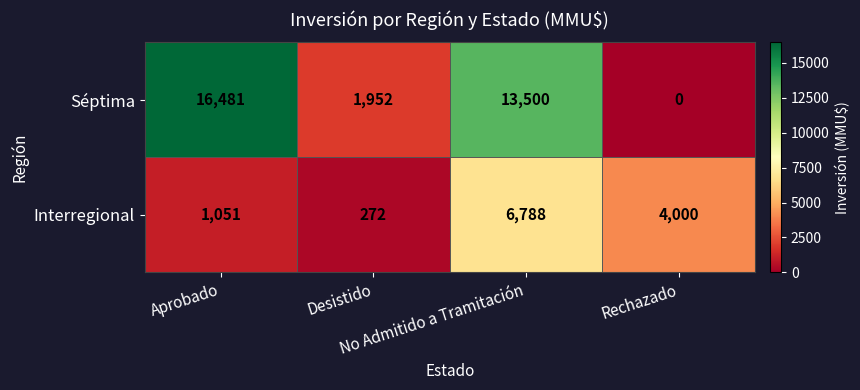

Which series has the largest range (max minus min)?

Séptima